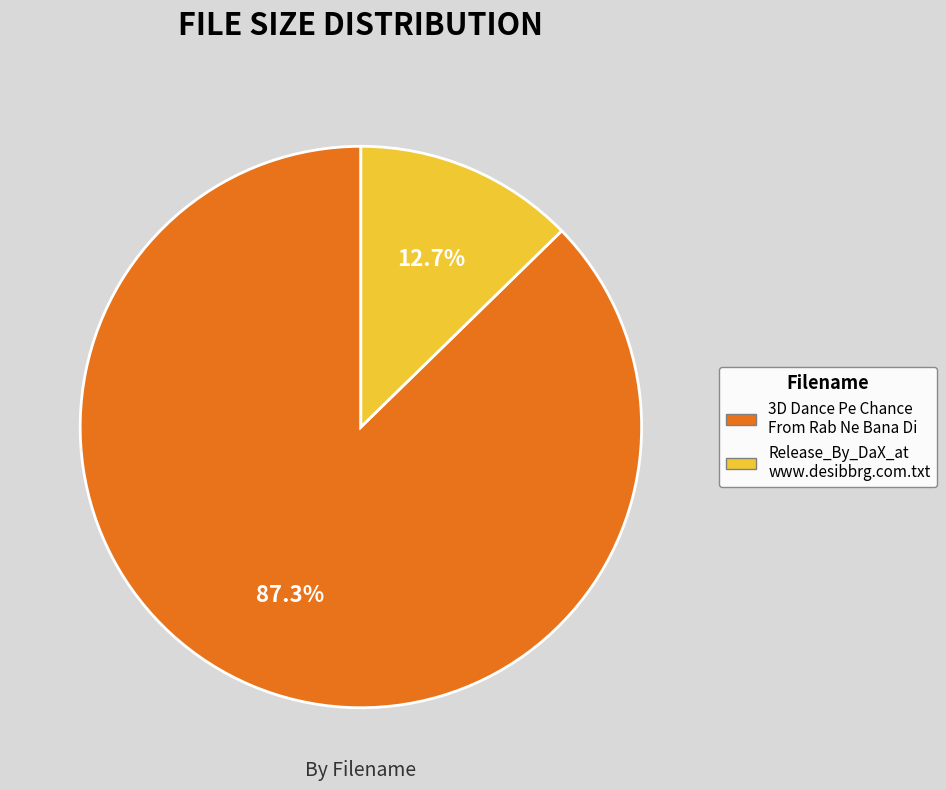

Is there any slice that represents more than half of the pie?

Yes